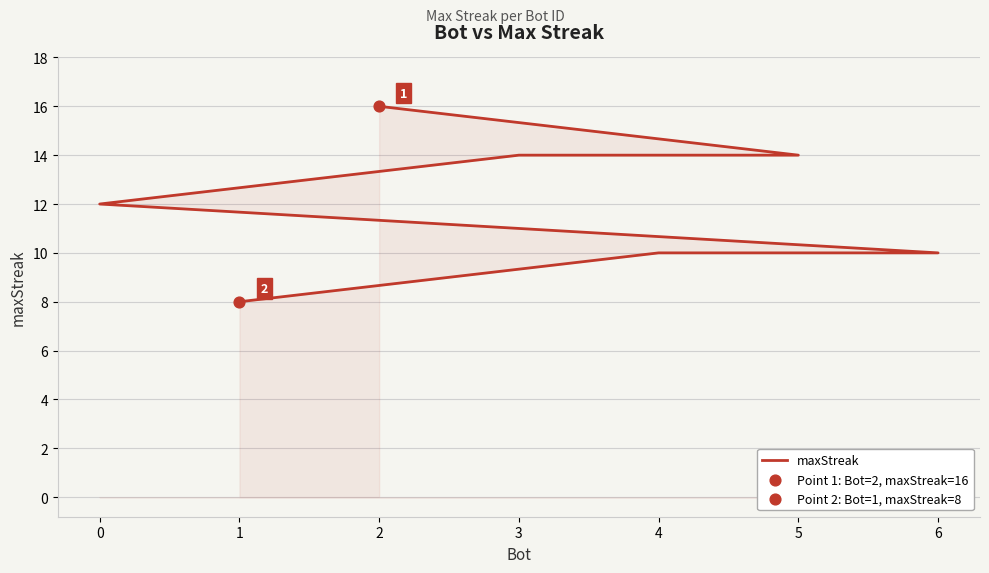

What is the ratio of the value at 6 to the value at 5?

0.7